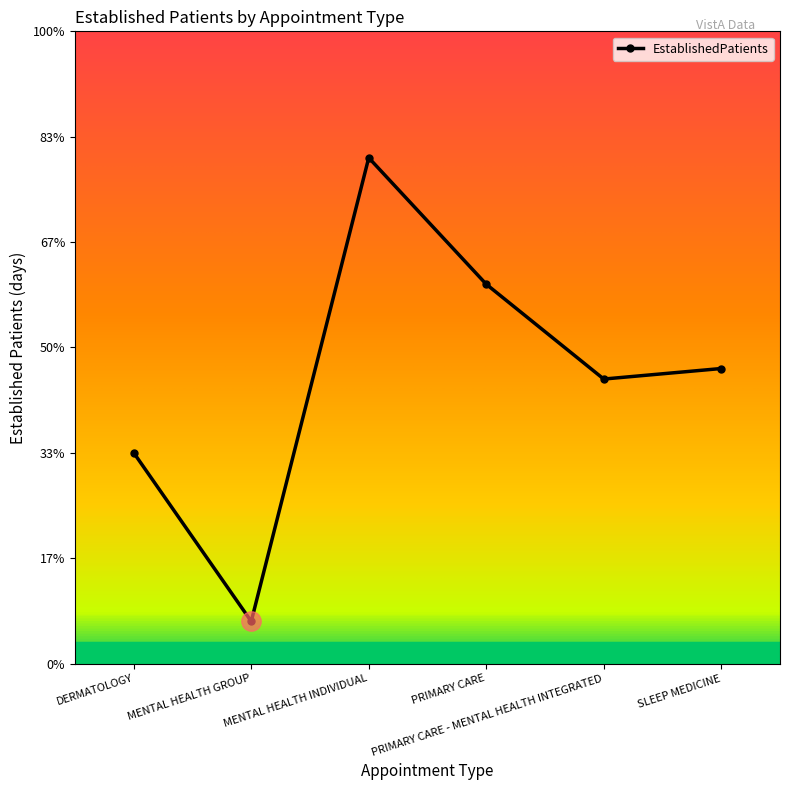

Is this an area chart (filled region under the line)?

No